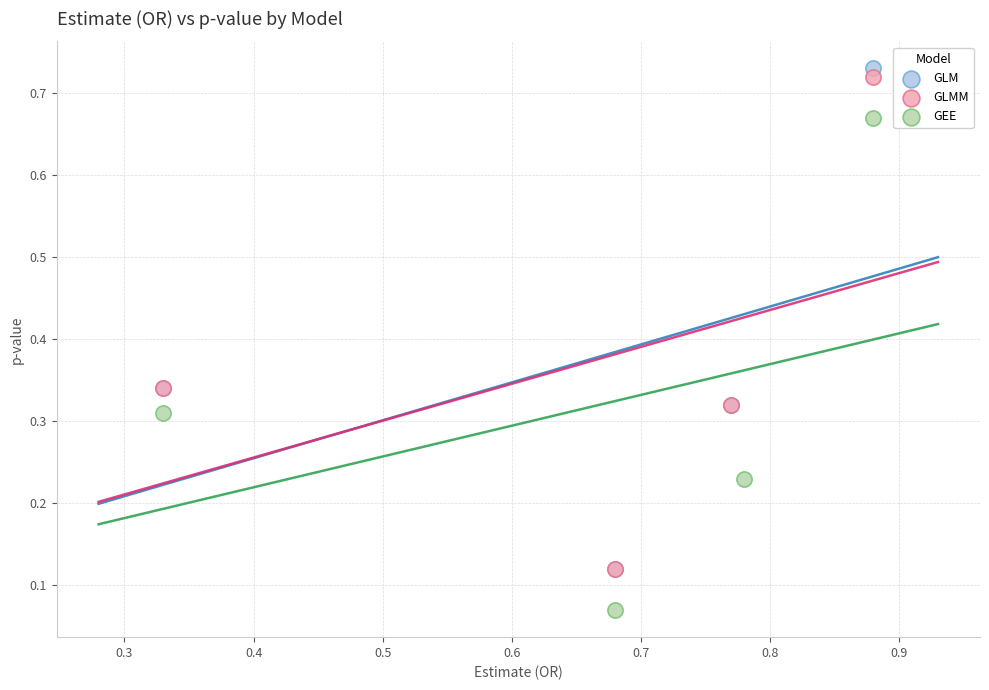

Which series has the largest Y range (max minus min)?

GLM